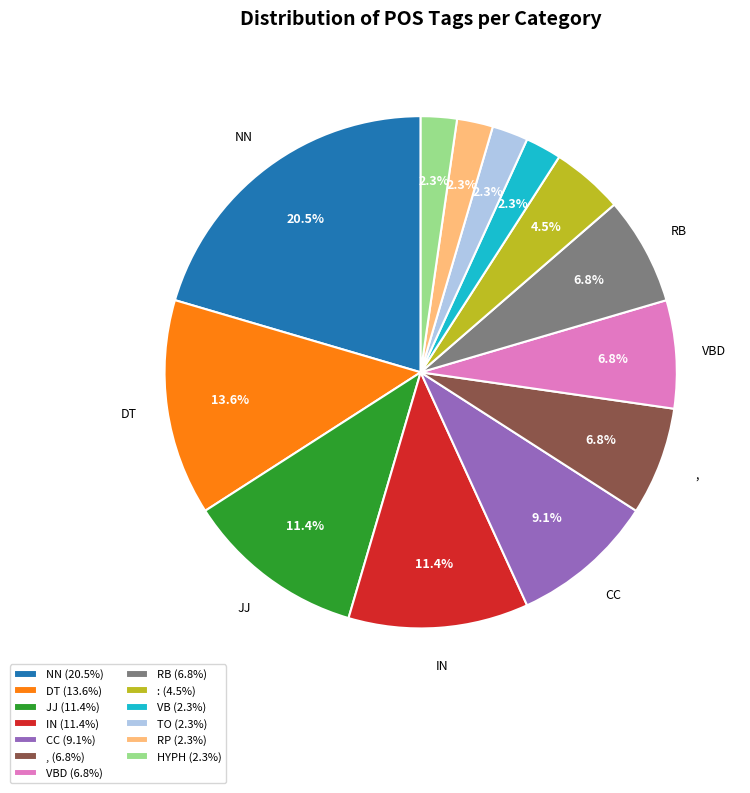

Is the sum of : (4.5%) and IN (11.4%) greater than half?

No